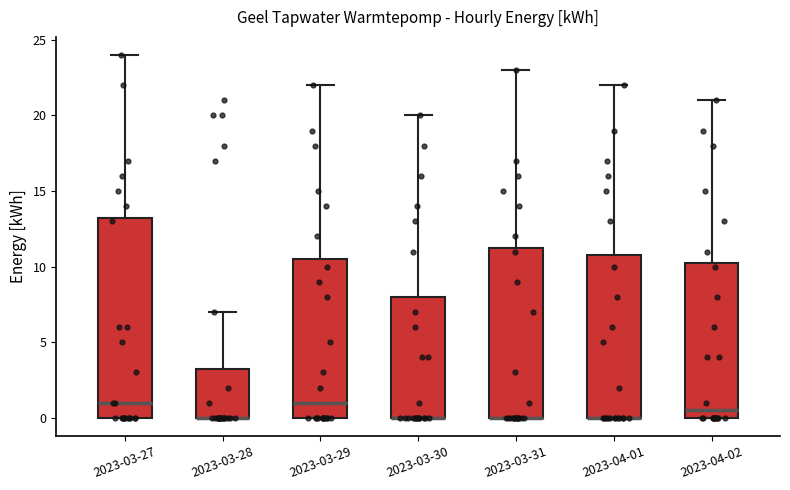

Where does the upper whisker of the box for 2023-03-31 end on the y-axis? The values are not printed on the chart, so give them approximately, as read against the axis.

23.0